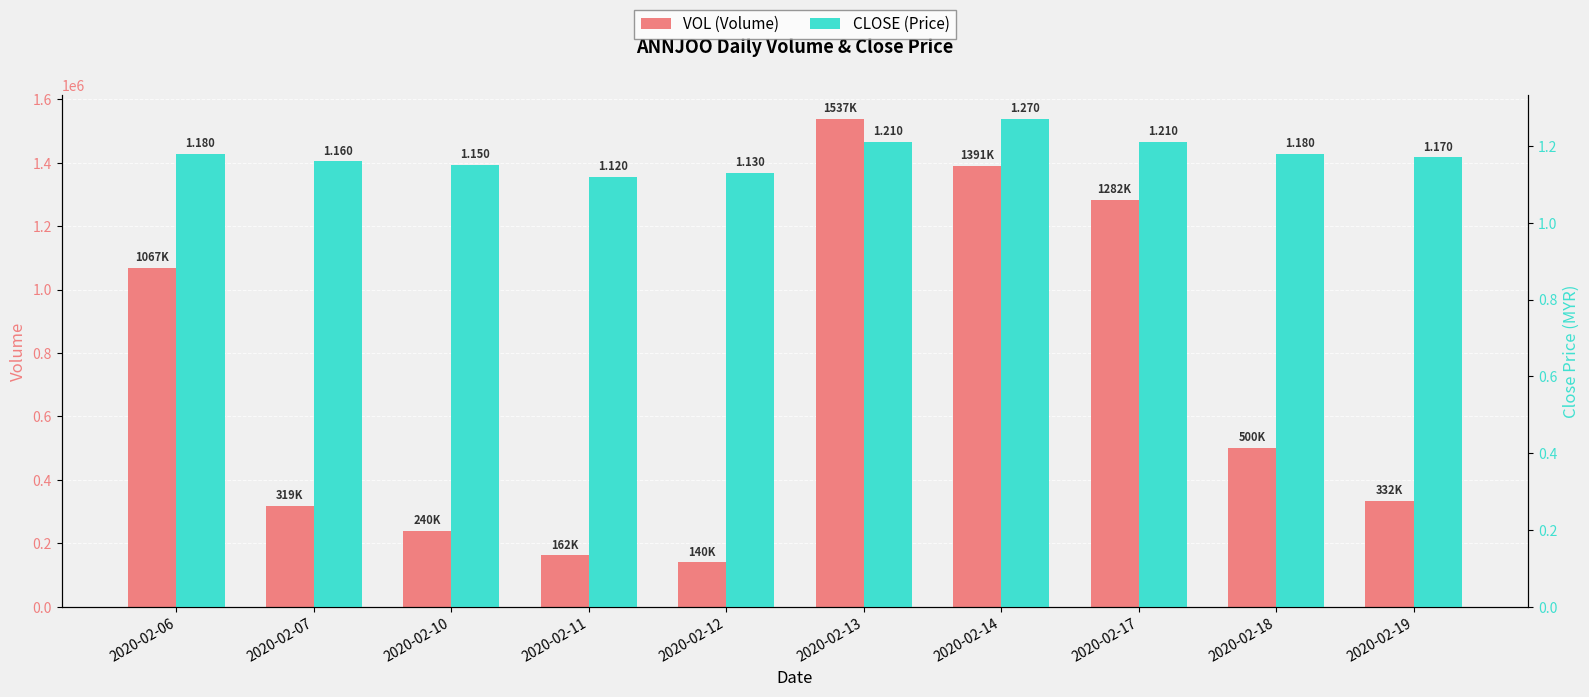

List the series in order of their overall mean, lowest first.

close, vol